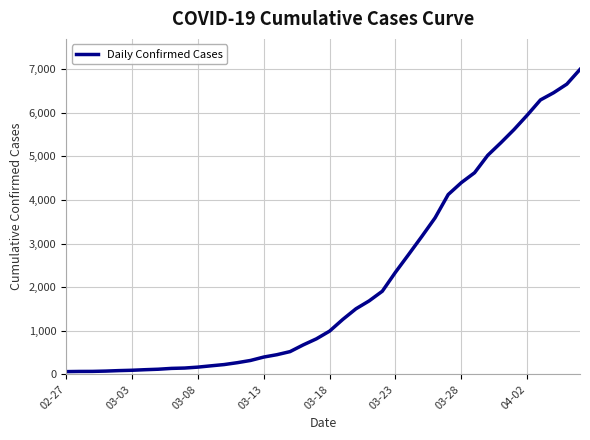

How many lines are shown in the chart?

1